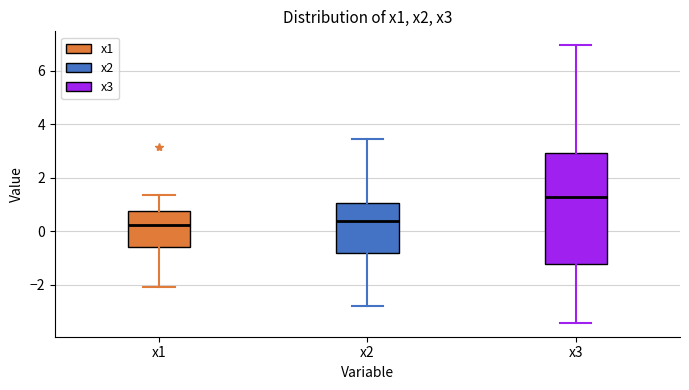

Where is the upper edge of the box for x2 on the y-axis? The values are not printed on the chart, so give them approximately, as read against the axis.

1.0